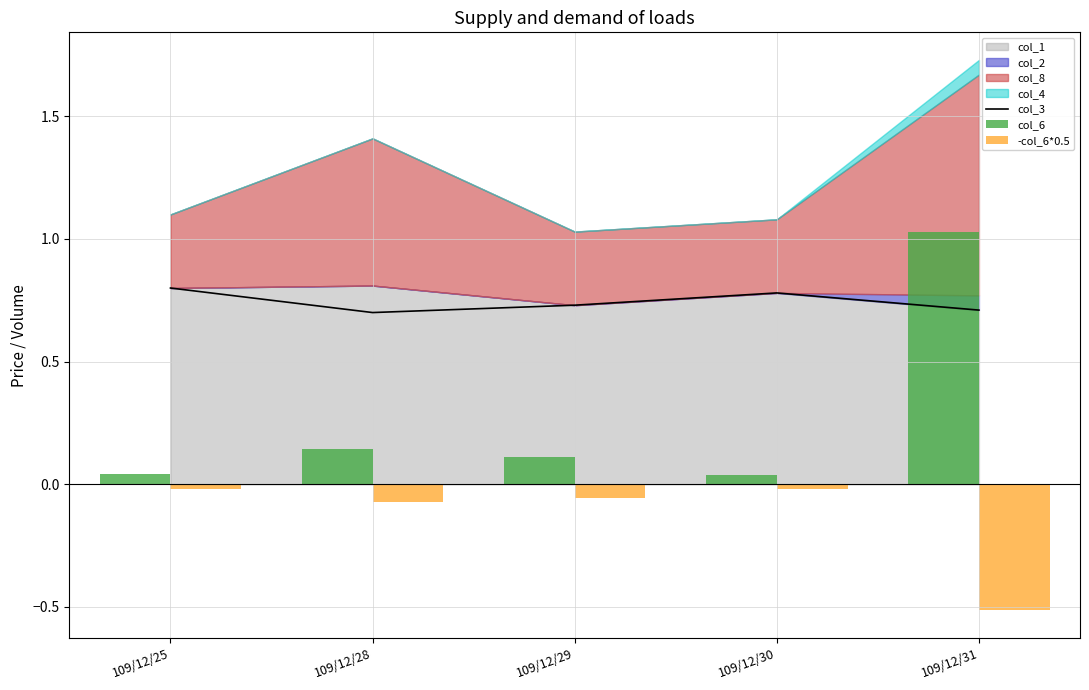

The col_3 series shows 0.3 at 109/12/31. True or false?

False